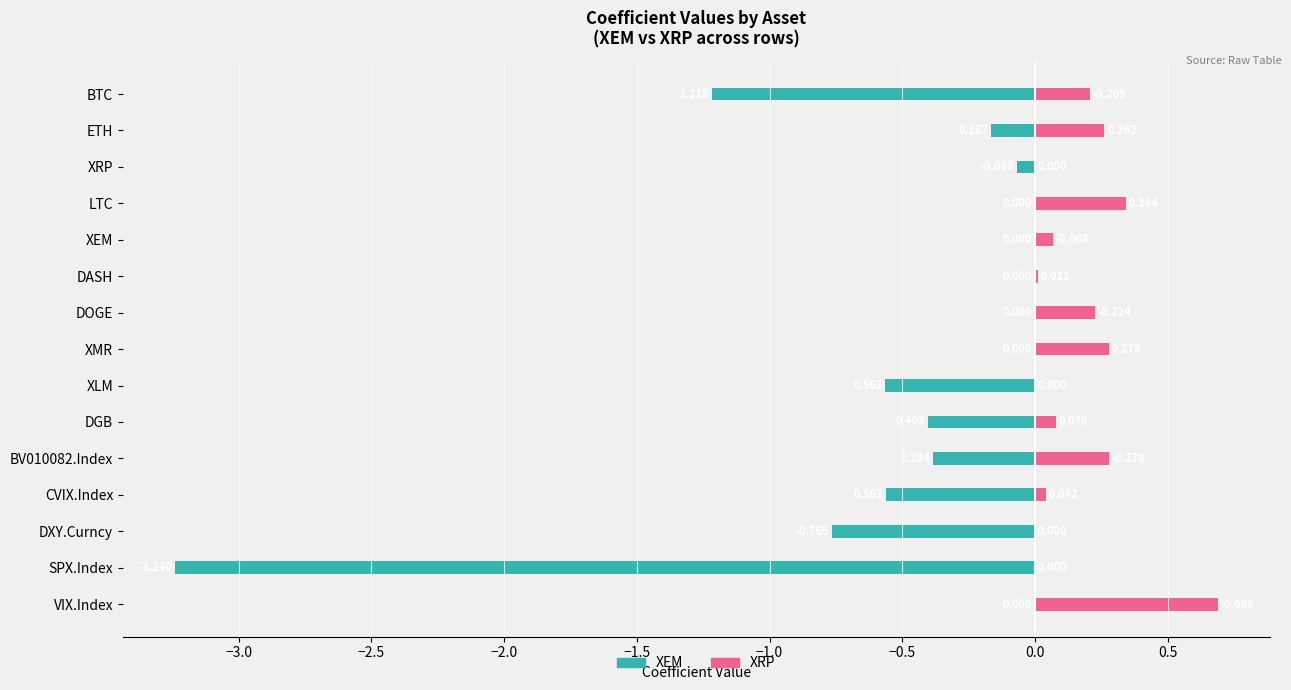

What is the value of the XRP (right) bar at the 4th from the left?

0.3